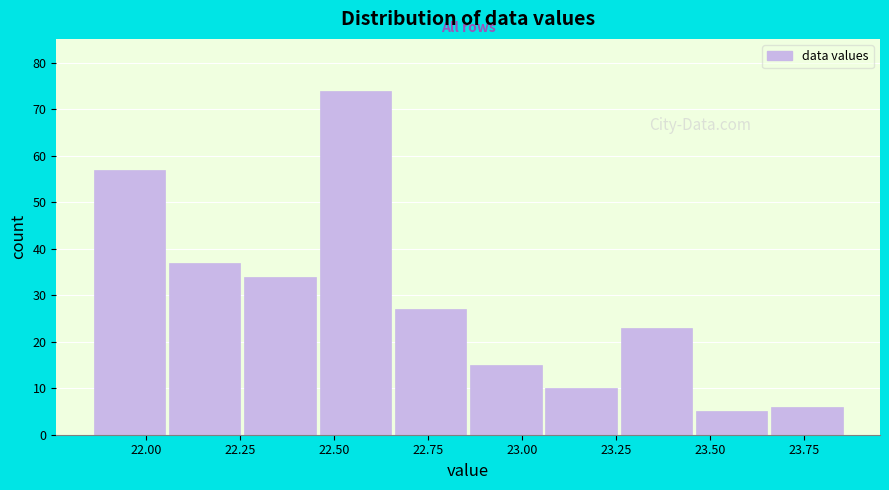

Over which range of the x-axis is the bar tallest?

22.45 to 22.65